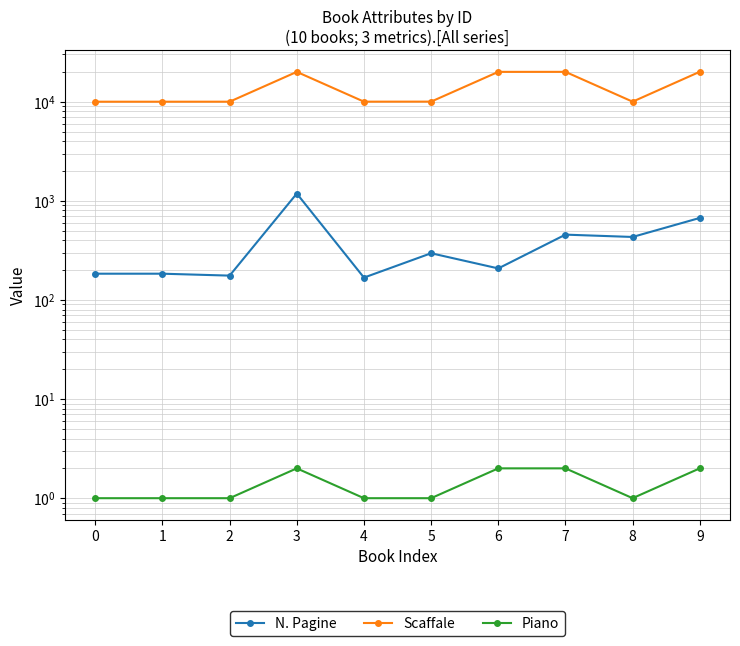

True or false: Piano and N. Pagine cross at least once.

False